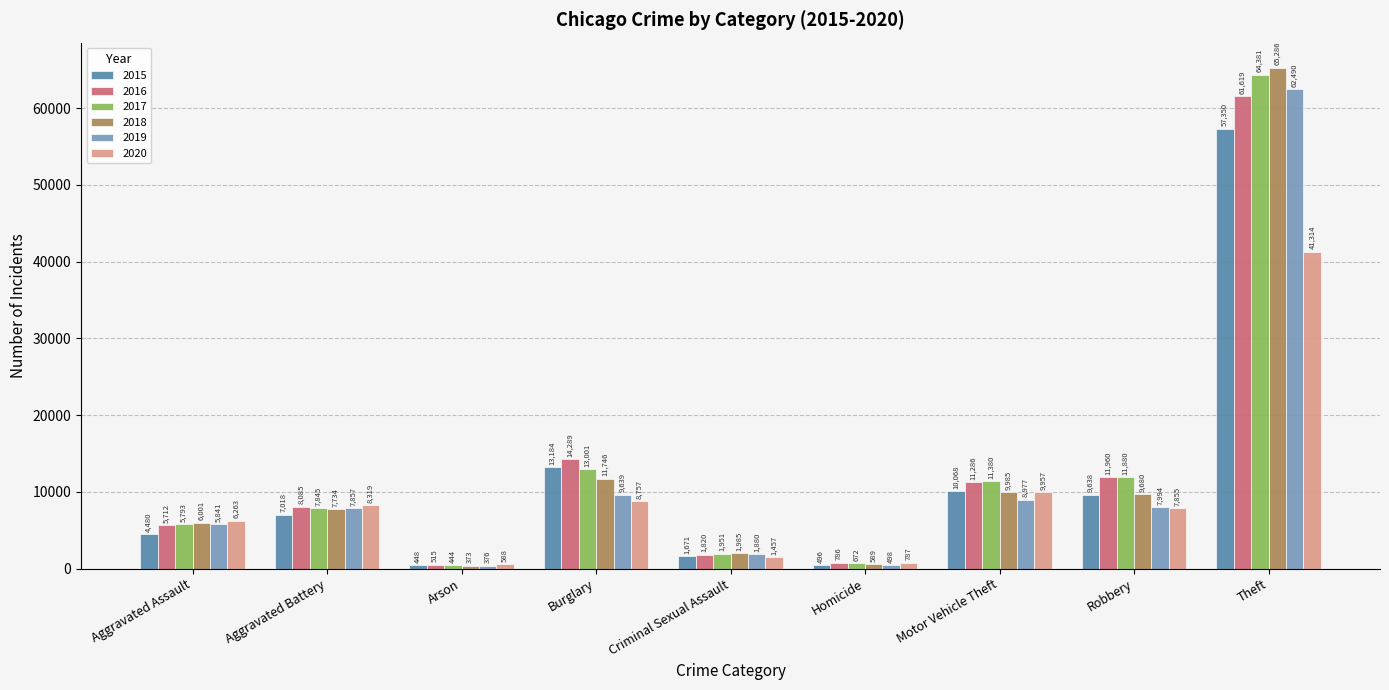

What is the difference between the maximum and minimum values in the 2017 series?

63937